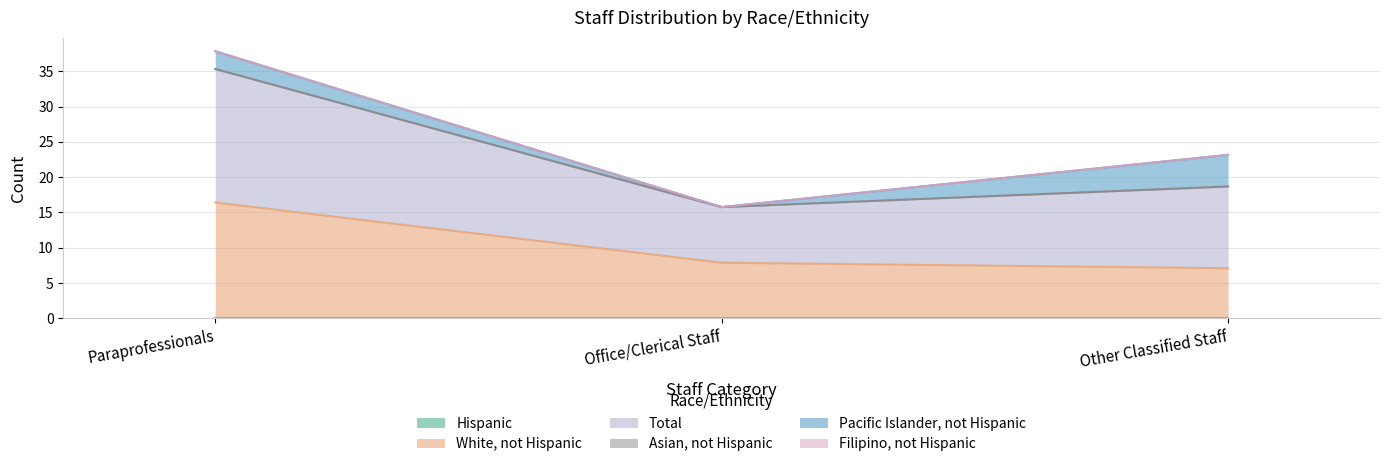

What value does the Pacific Islander, not Hispanic series have at Paraprofessionals?

2.5